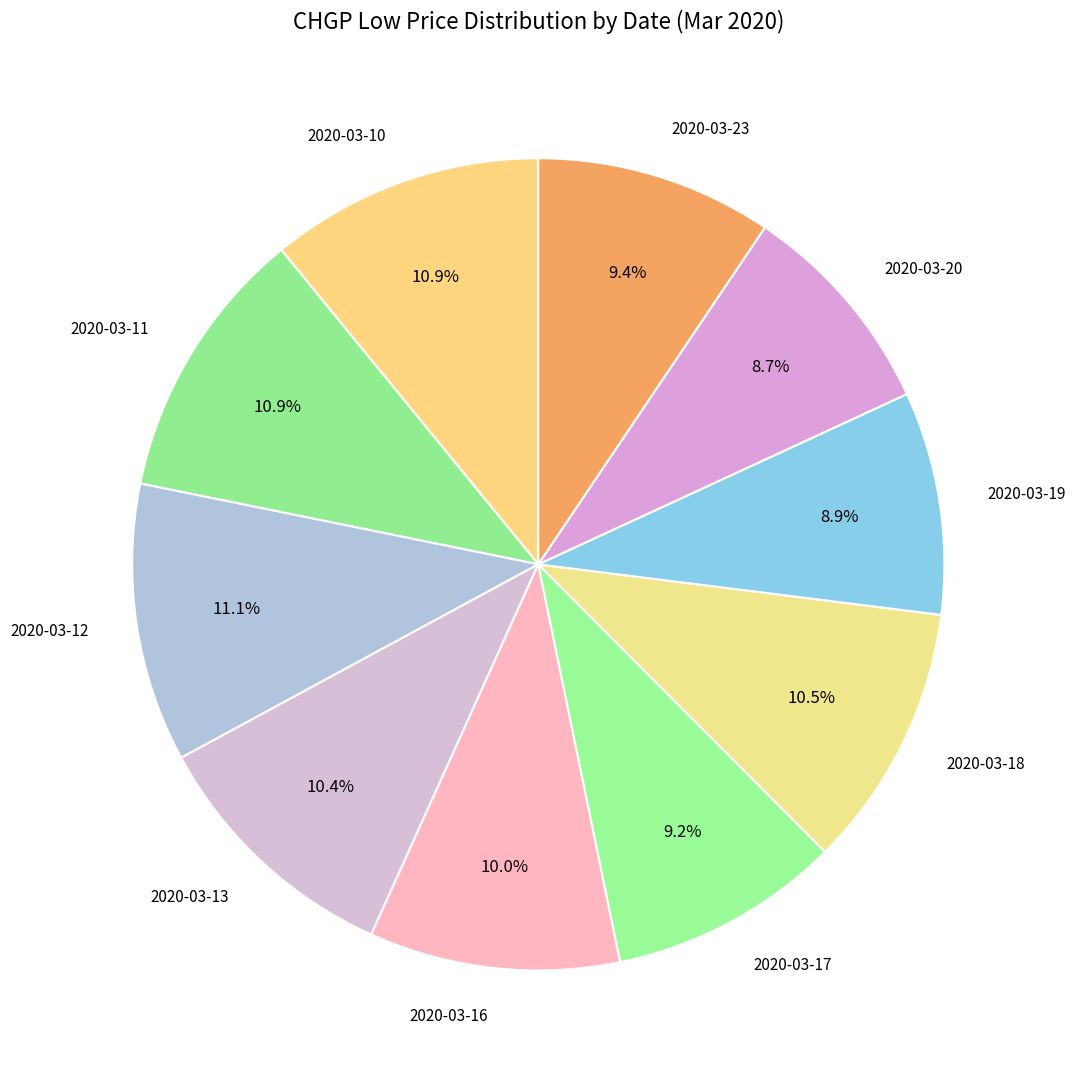

Combined, what portion of the pie is 2020-03-13 and 2020-03-11?

21.3%